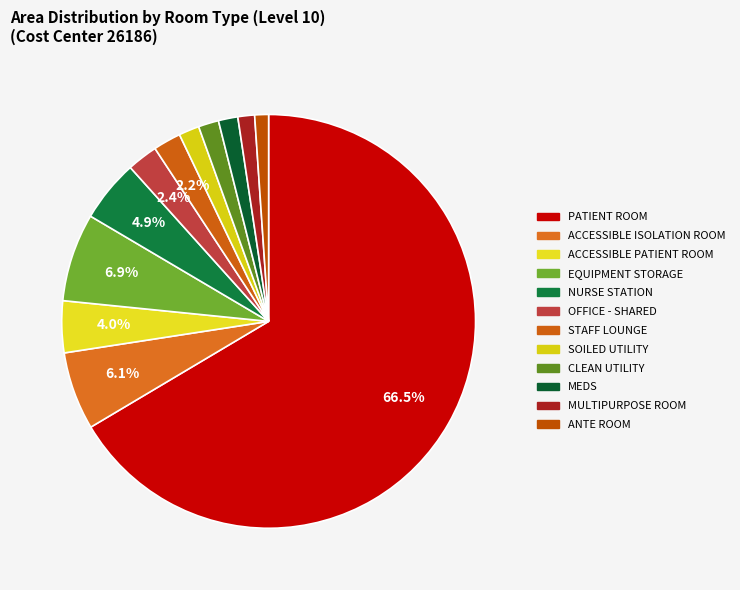

How many segments does this pie chart have?

12